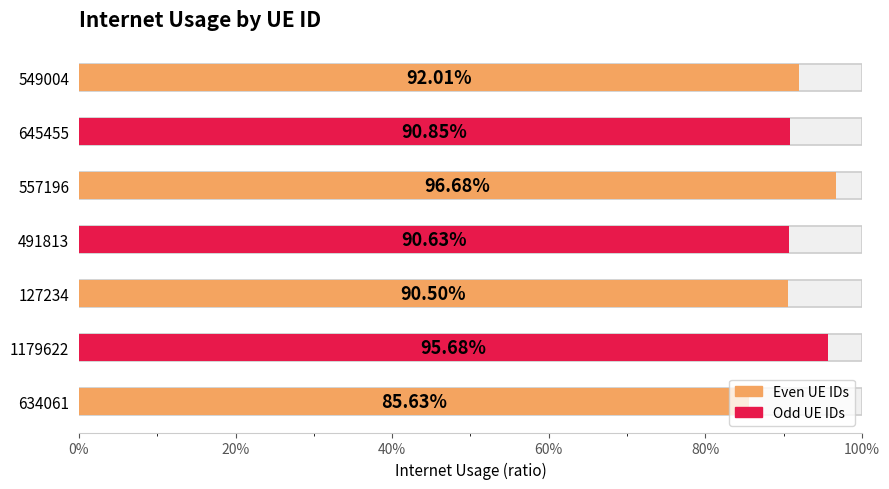

The value at 1179622 is 0.4. True or false?

False